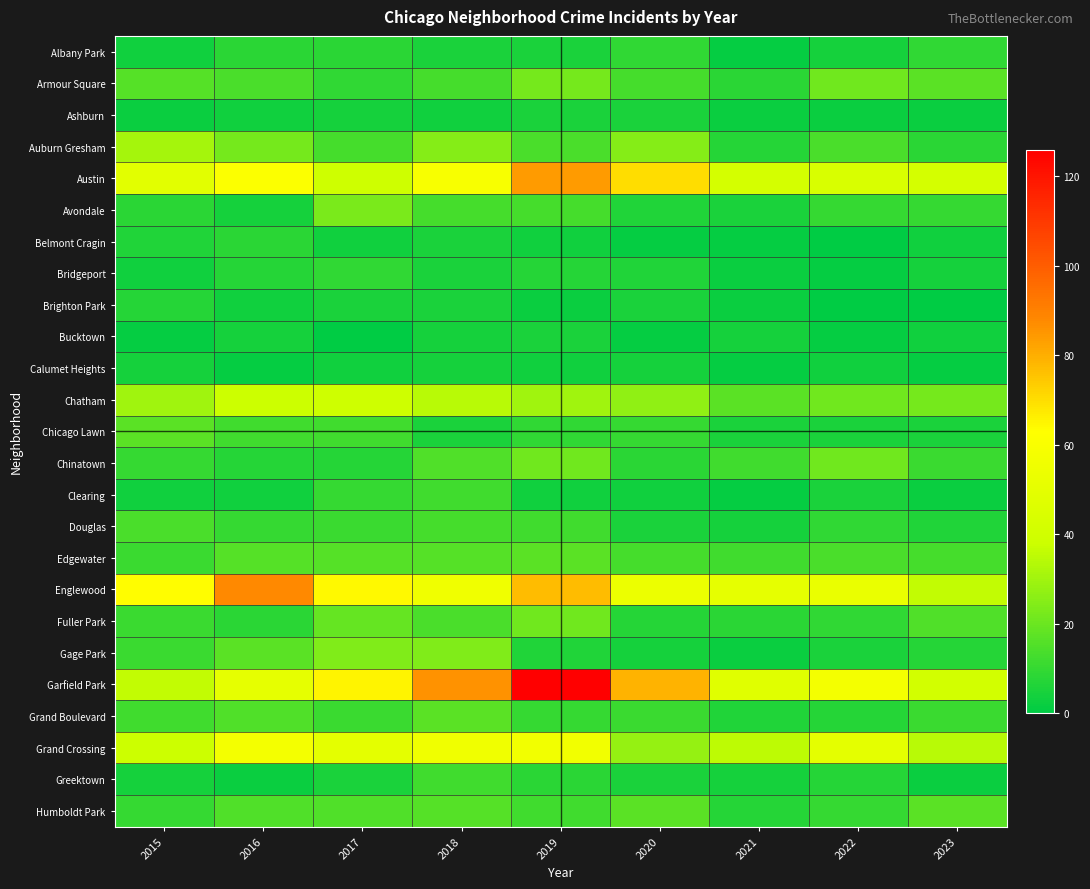

Reading left to right, extract all data points from this chart.

Albany Park: 2015=3	2016=8	2017=8	2018=5	2019=5	2020=9	2021=1	2022=4	2023=9
Armour Square: 2015=16	2016=14	2017=9	2018=13	2019=22	2020=13	2021=8	2022=21	2023=17
Ashburn: 2015=2	2016=3	2017=4	2018=3	2019=5	2020=5	2021=2	2022=2	2023=2
Auburn Gresham: 2015=31	2016=22	2017=13	2018=25	2019=14	2020=25	2021=7	2022=14	2023=8
Austin: 2015=49	2016=62	2017=39	2018=60	2019=84	2020=70	2021=42	2022=44	2023=42
Avondale: 2015=8	2016=4	2017=23	2018=13	2019=13	2020=6	2021=5	2022=10	2023=10
Belmont Cragin: 2015=6	2016=8	2017=3	2018=5	2019=3	2020=1	2021=1	2022=0	2023=3
Bridgeport: 2015=3	2016=7	2017=9	2018=5	2019=7	2020=6	2021=2	2022=1	2023=4
Brighton Park: 2015=7	2016=3	2017=5	2018=5	2019=2	2020=5	2021=2	2022=0	2023=0
Bucktown: 2015=1	2016=4	2017=0	2018=4	2019=5	2020=1	2021=4	2022=1	2023=3
Calumet Heights: 2015=4	2016=1	2017=3	2018=4	2019=3	2020=4	2021=1	2022=3	2023=1
Chatham: 2015=30	2016=38	2017=39	2018=34	2019=30	2020=27	2021=17	2022=21	2023=22
Chicago Lawn: 2015=17	2016=12	2017=12	2018=5	2019=9	2020=10	2021=5	2022=5	2023=5
Chinatown: 2015=10	2016=7	2017=7	2018=15	2019=21	2020=8	2021=12	2022=21	2023=11
Clearing: 2015=3	2016=3	2017=10	2018=12	2019=3	2020=3	2021=1	2022=5	2023=2
Douglas: 2015=14	2016=10	2017=11	2018=13	2019=12	2020=5	2021=4	2022=9	2023=6
Edgewater: 2015=11	2016=16	2017=16	2018=16	2019=17	2020=13	2021=12	2022=14	2023=13
Englewood: 2015=63	2016=88	2017=64	2018=56	2019=77	2020=54	2021=51	2022=53	2023=36
Fuller Park: 2015=11	2016=8	2017=19	2018=14	2019=21	2020=7	2021=8	2022=9	2023=15
Gage Park: 2015=11	2016=17	2017=24	2018=24	2019=6	2020=4	2021=2	2022=5	2023=7
Garfield Park: 2015=36	2016=51	2017=65	2018=86	2019=126	2020=79	2021=48	2022=58	2023=41
Grand Boulevard: 2015=12	2016=15	2017=11	2018=17	2019=10	2020=11	2021=6	2022=7	2023=11
Grand Crossing: 2015=38	2016=58	2017=50	2018=56	2019=57	2020=28	2021=35	2022=50	2023=34
Greektown: 2015=4	2016=2	2017=5	2018=12	2019=8	2020=5	2021=4	2022=7	2023=2
Humboldt Park: 2015=10	2016=15	2017=15	2018=16	2019=12	2020=17	2021=7	2022=10	2023=17